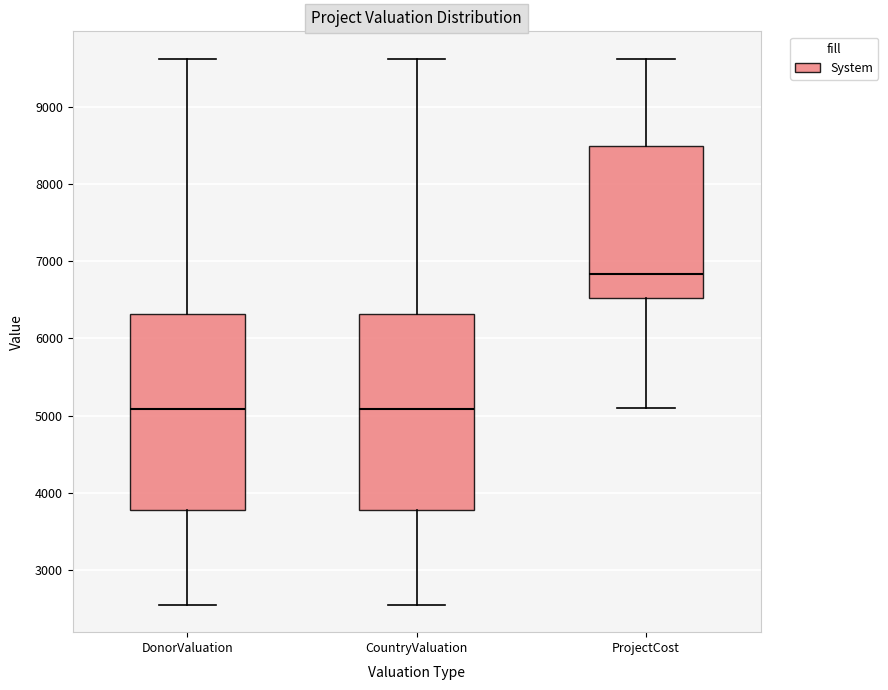

Reading left to right, read every box against the y-axis: the position of its median line, the range the box covers, and the ends of its whiskers. The values are not printed on the chart, so give them approximately, as read against the axis.

DonorValuation: median 5100, box 3800 to 6300, whiskers 2500 to 9600
CountryValuation: median 5100, box 3800 to 6300, whiskers 2500 to 9600
ProjectCost: median 6800, box 6500 to 8500, whiskers 5100 to 9600